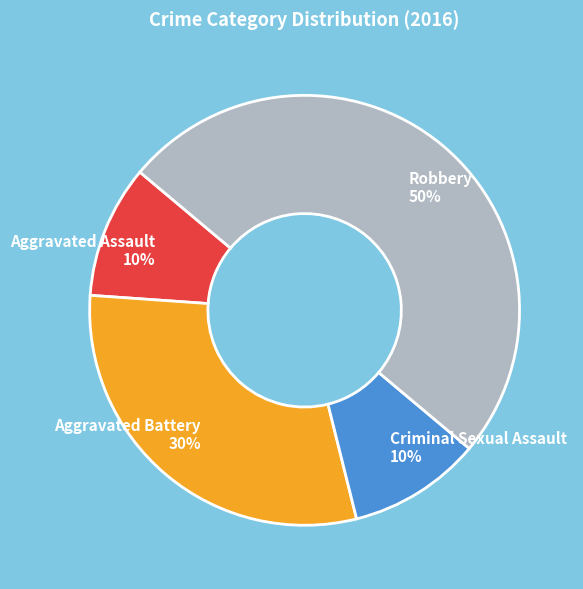

To the nearest percent, what percentage of the pie is Robbery?

50%